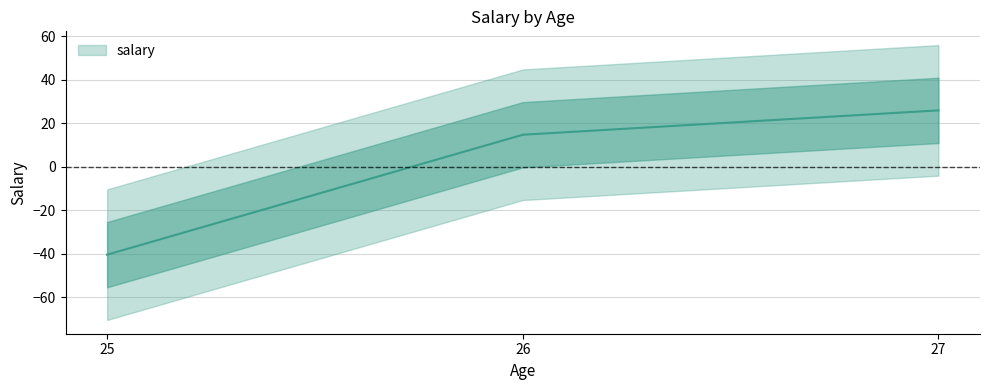

How many lines are shown in the chart?

1